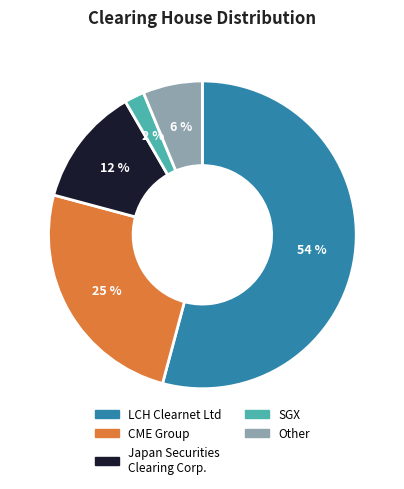

Which slice is the smallest?

SGX